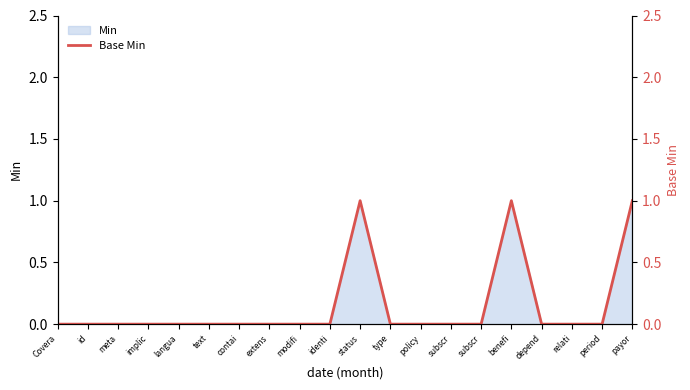

True or false: the data has more than 0 interior local peaks.

True